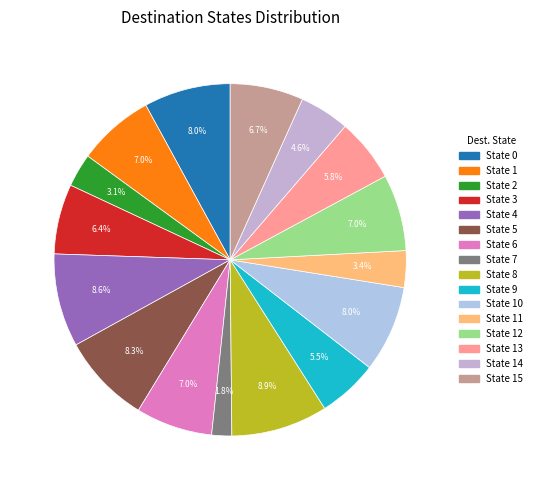

Count the number of slices in the pie.

16